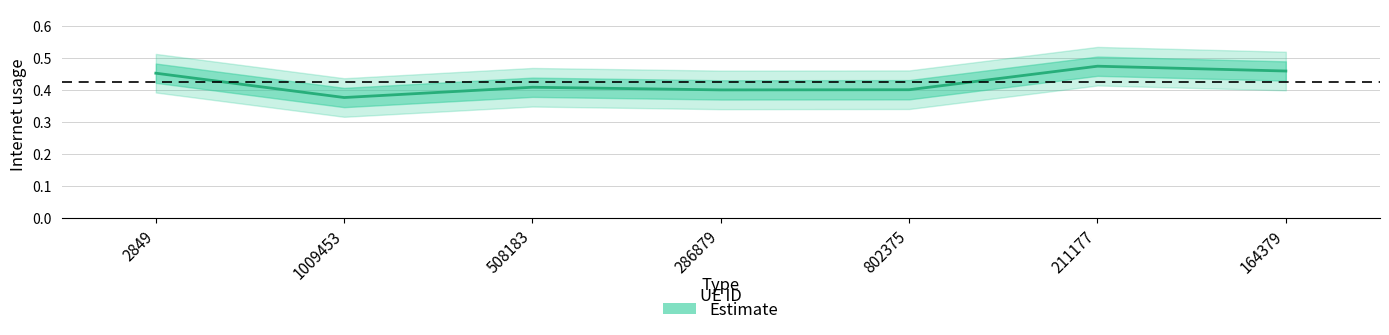

How many interior local peaks (higher than both neighbors) does the data have?

2